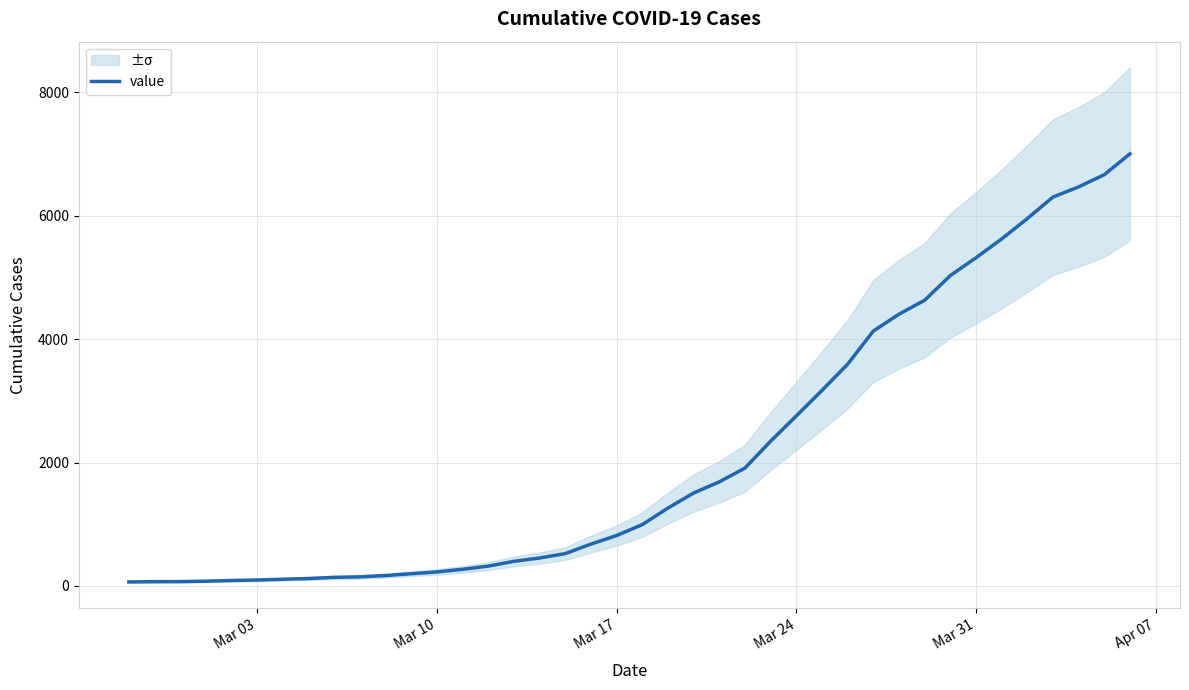

The chart shows a value of 3169 at 31. True or false?

False